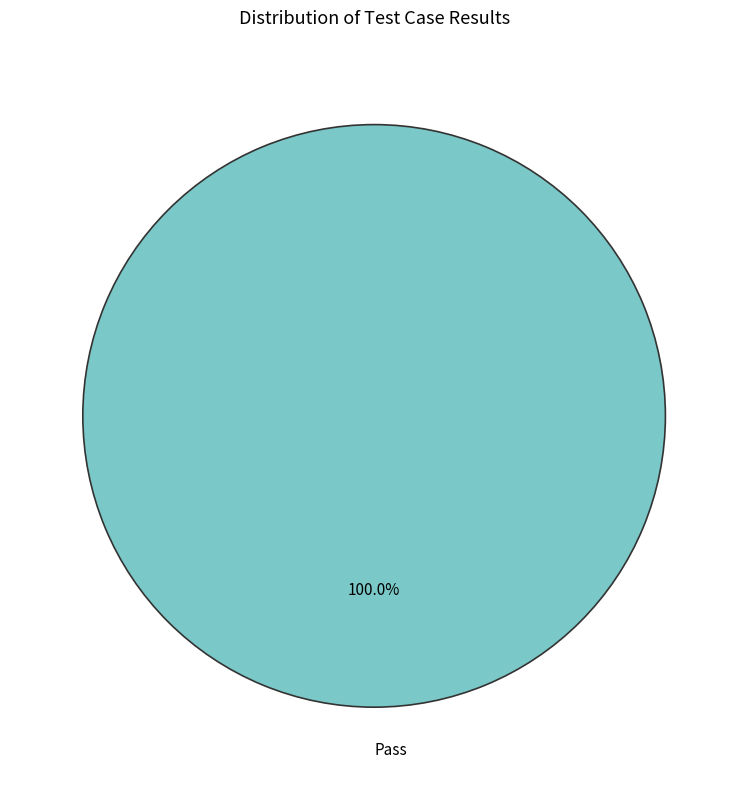

How many segments does this pie chart have?

1